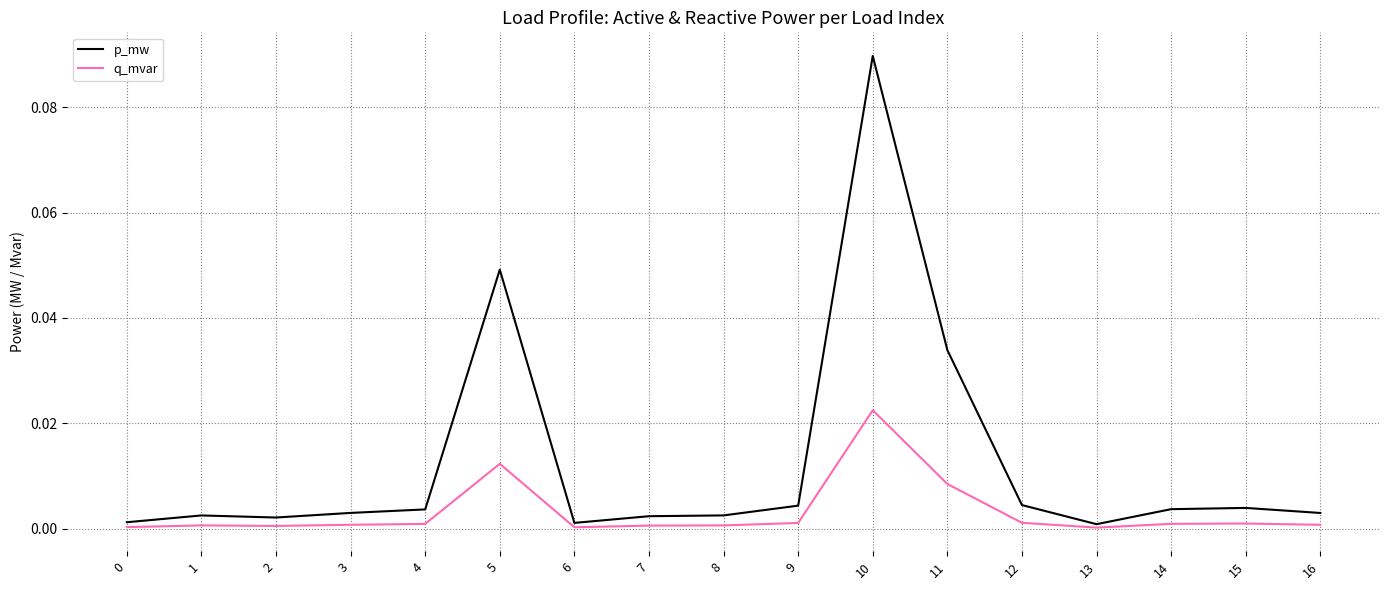

At which category is the sum across all series the highest?

10